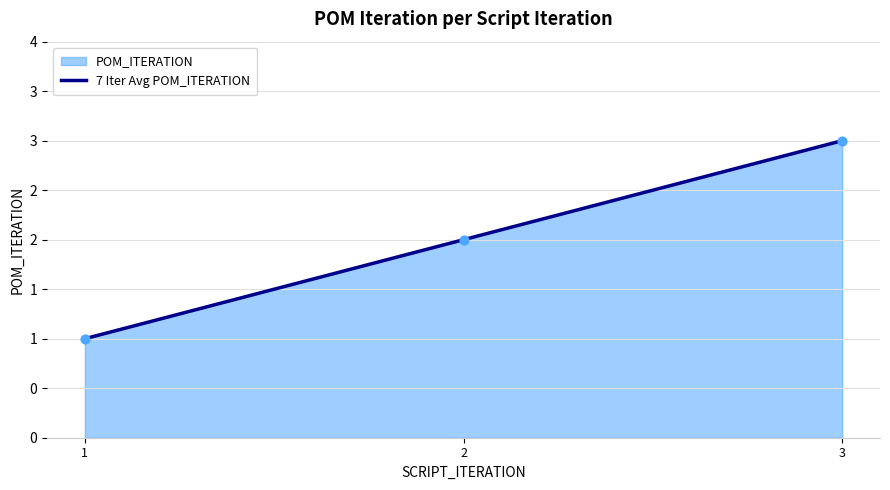

What is the ratio of the value at 3 to the value at 2?

1.5